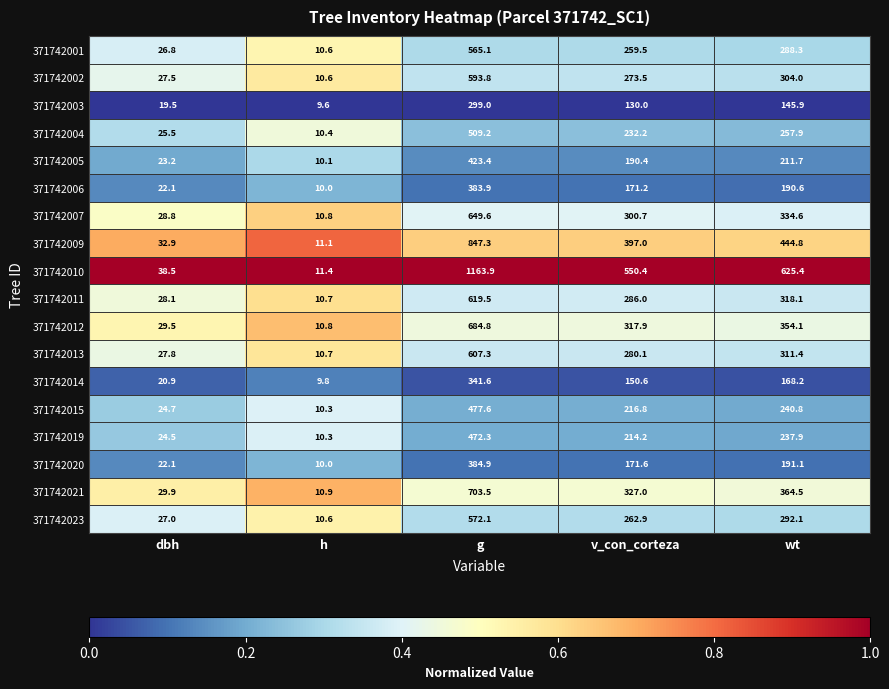

At v_con_corteza, list the series in order from largest to smallest.

371742010, 371742009, 371742021, 371742012, 371742007, 371742011, 371742013, 371742002, 371742023, 371742001, 371742004, 371742015, 371742019, 371742005, 371742020, 371742006, 371742014, 371742003